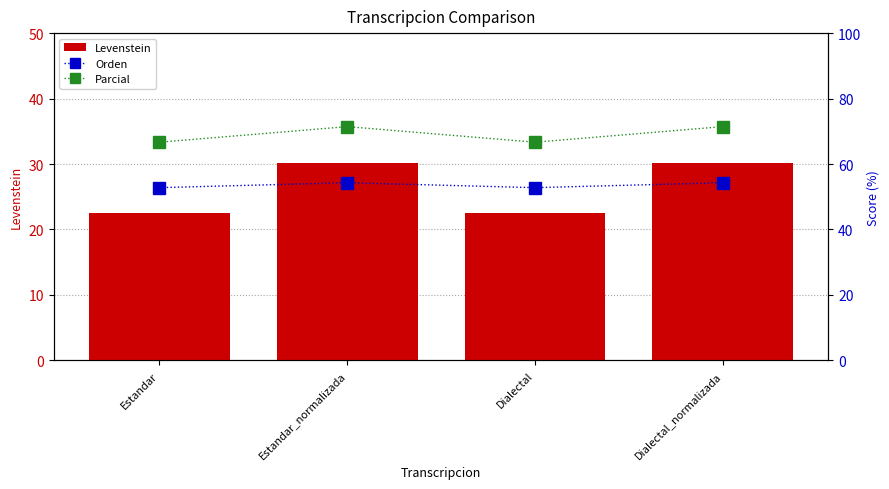

At which label does Orden first exceed 54?

Estandar_normalizada